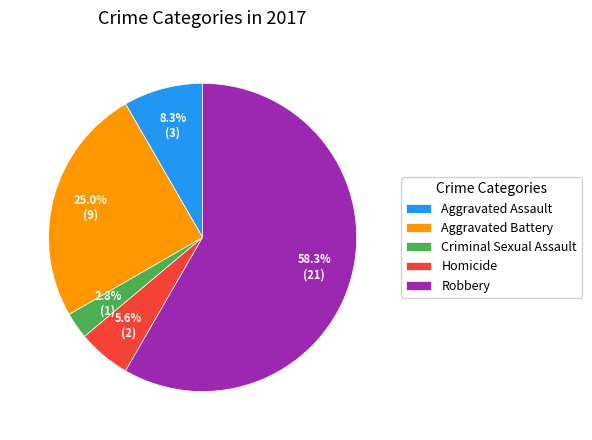

Does Robbery represent more than half of the total?

Yes